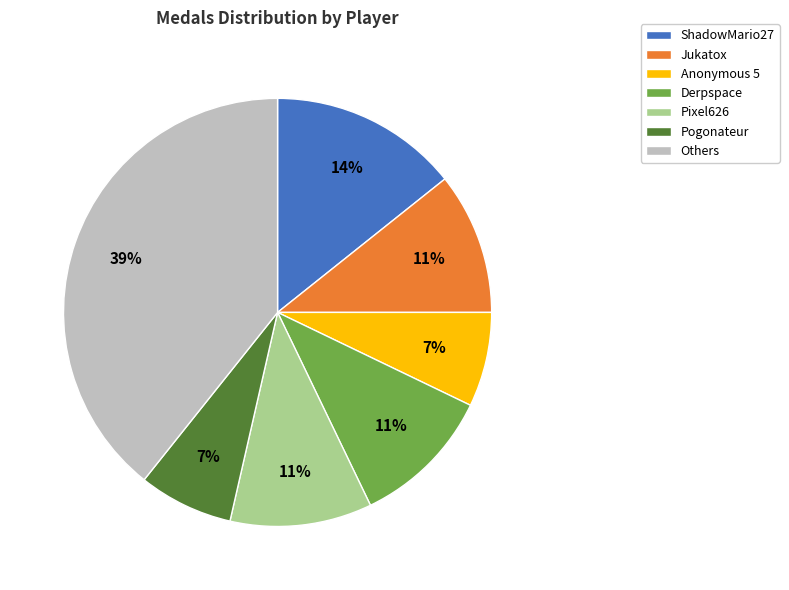

What percentage is the Jukatox slice, to the nearest percent?

11%